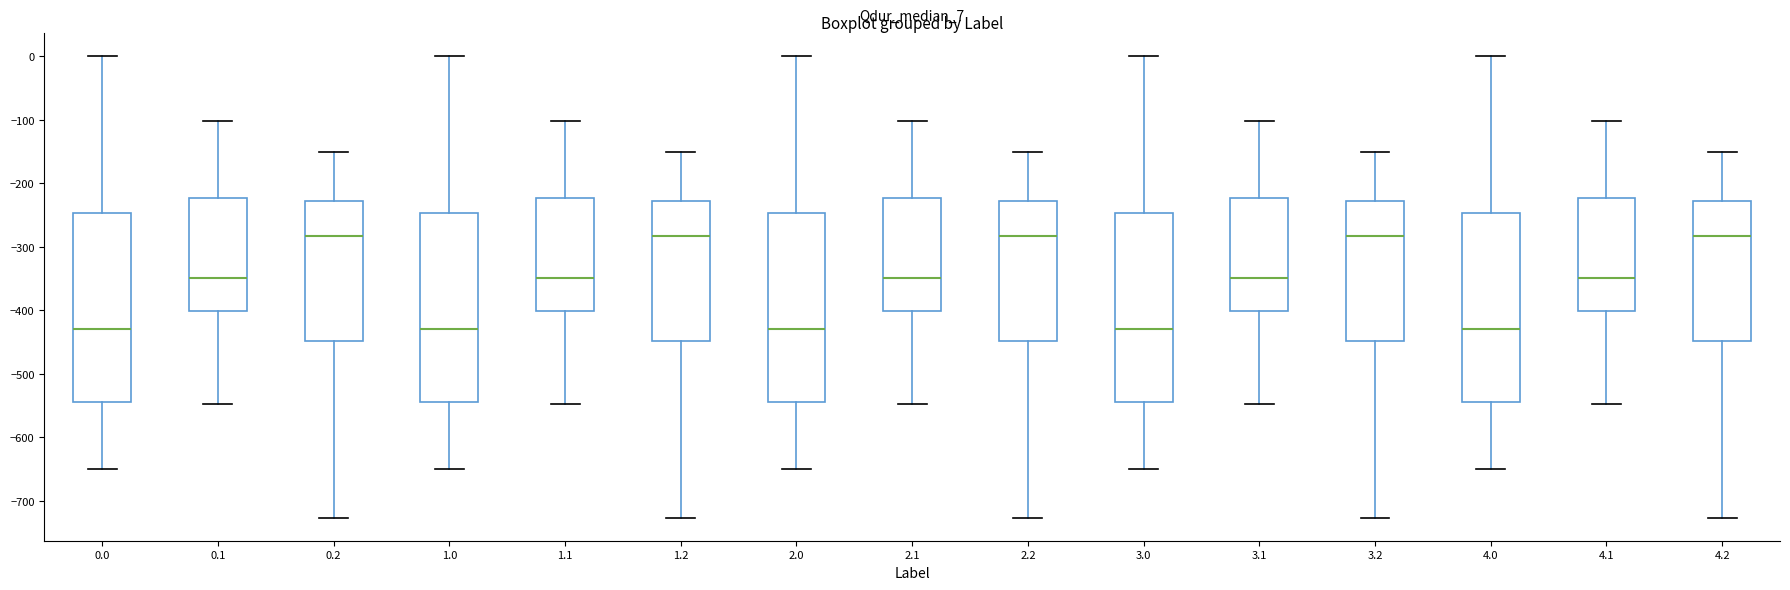

Reading left to right, transcribe this box plot: for each box, give where its median line is, the range the box spans, and where its two whiskers end, as read against the y-axis. The values are not printed on the chart, so give them approximately, as read against the axis.

0.0: median -430, box -540 to -250, whiskers -650 to 0
0.1: median -350, box -400 to -220, whiskers -550 to -100
0.2: median -280, box -450 to -230, whiskers -730 to -150
1.0: median -430, box -540 to -250, whiskers -650 to 0
1.1: median -350, box -400 to -220, whiskers -550 to -100
1.2: median -280, box -450 to -230, whiskers -730 to -150
2.0: median -430, box -540 to -250, whiskers -650 to 0
2.1: median -350, box -400 to -220, whiskers -550 to -100
2.2: median -280, box -450 to -230, whiskers -730 to -150
3.0: median -430, box -540 to -250, whiskers -650 to 0
3.1: median -350, box -400 to -220, whiskers -550 to -100
3.2: median -280, box -450 to -230, whiskers -730 to -150
4.0: median -430, box -540 to -250, whiskers -650 to 0
4.1: median -350, box -400 to -220, whiskers -550 to -100
4.2: median -280, box -450 to -230, whiskers -730 to -150